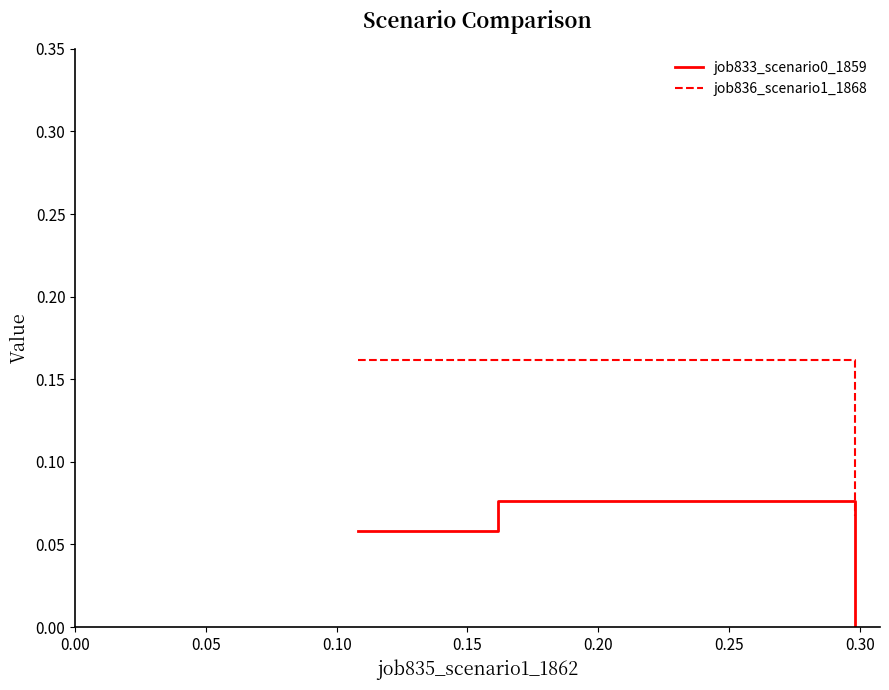

Rank the series by their maximum value, from lowest to highest.

job833_scenario0_1859, job836_scenario1_1868